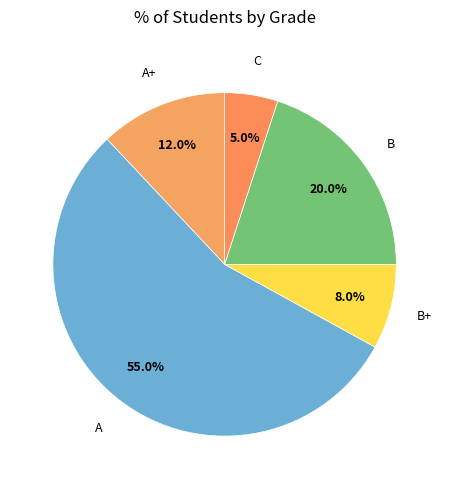

How many slices are in this pie chart?

5